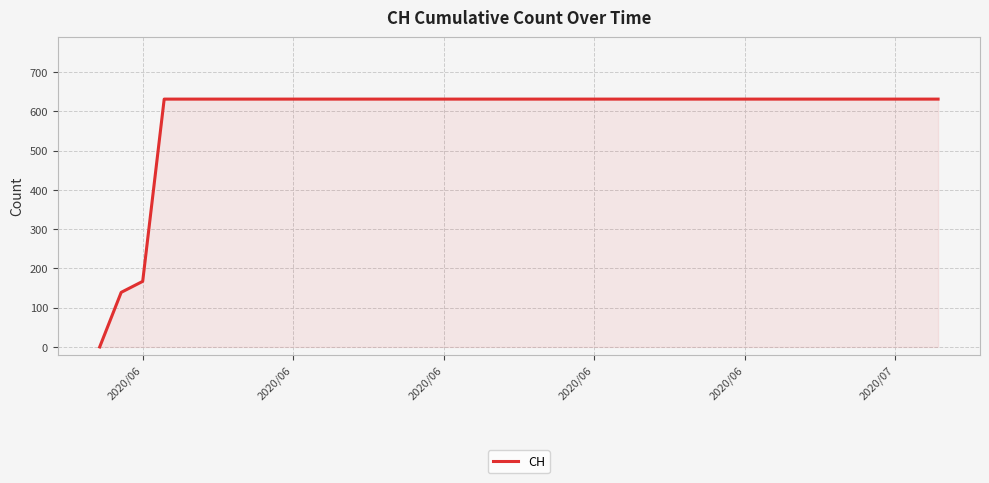

Count the number of categories in the chart.

40